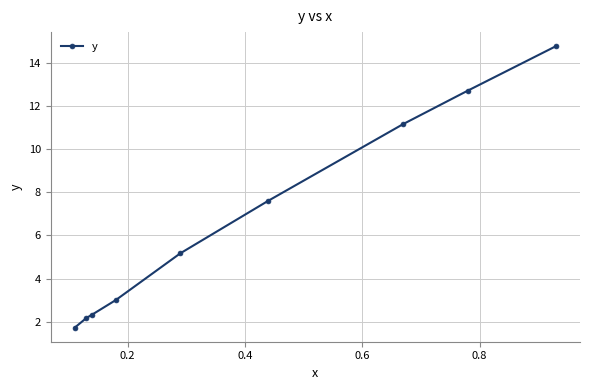

What is the value of the 7th point from the left?

11.2